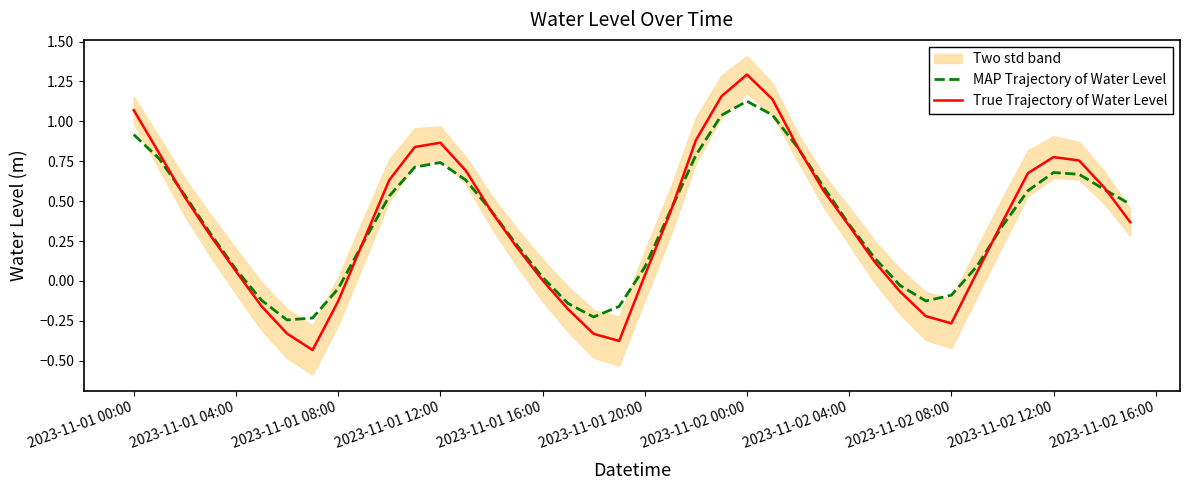

Is the value of MAP Trajectory of Water Level at 2023-11-02 08:00 greater than the value of True Trajectory of Water Level at 2023-11-02 00:00?

No